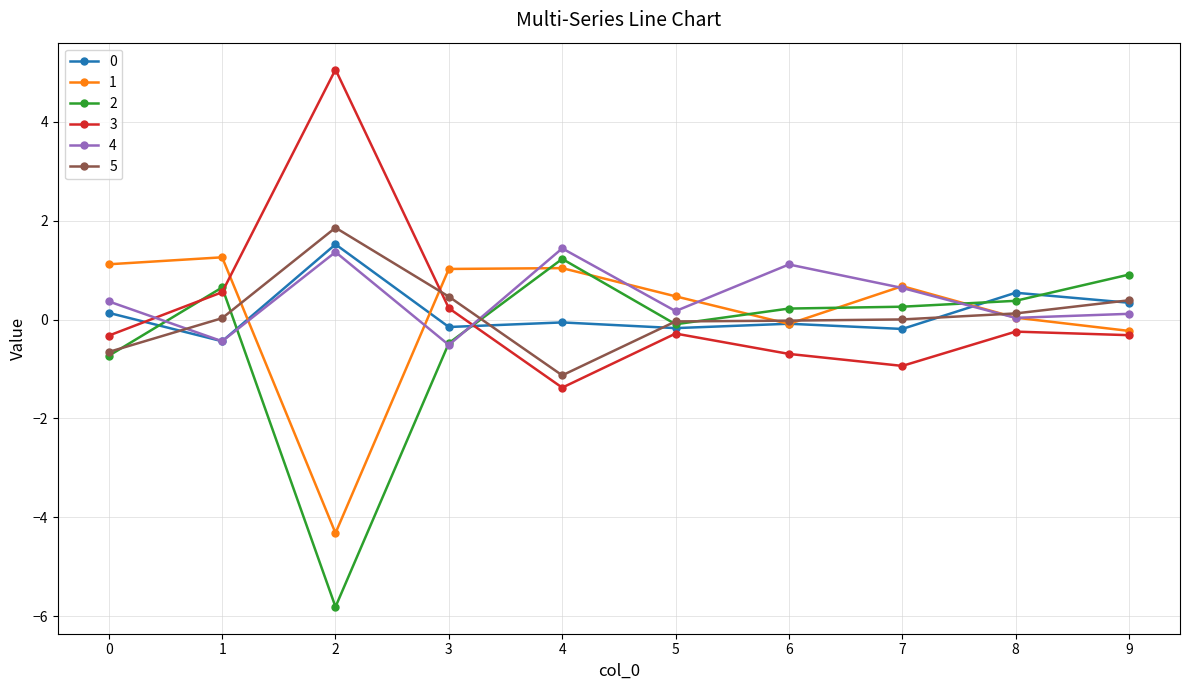

At which category does the chart reach its peak across all series?

2